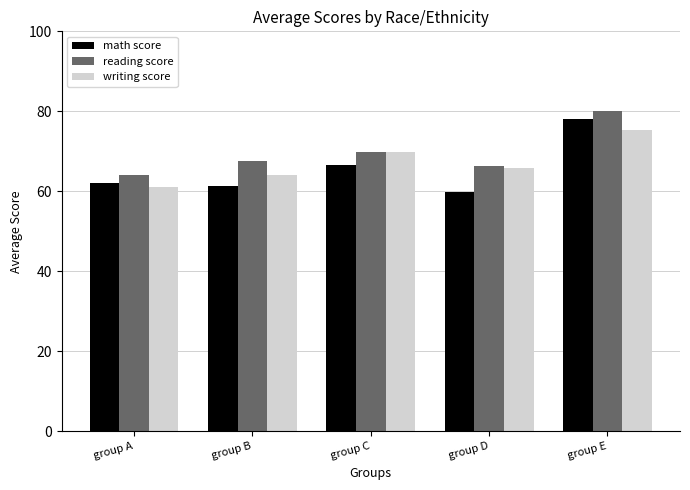

What is the difference between the math score values at group E and group D?

18.2